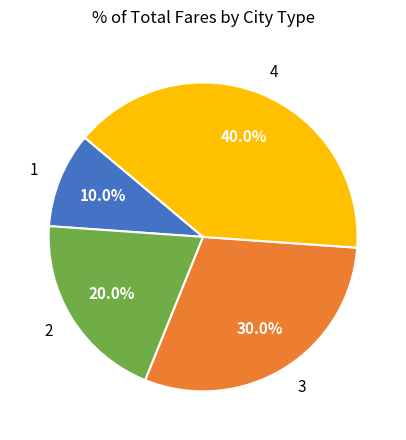

Is there any slice that represents more than half of the pie?

No